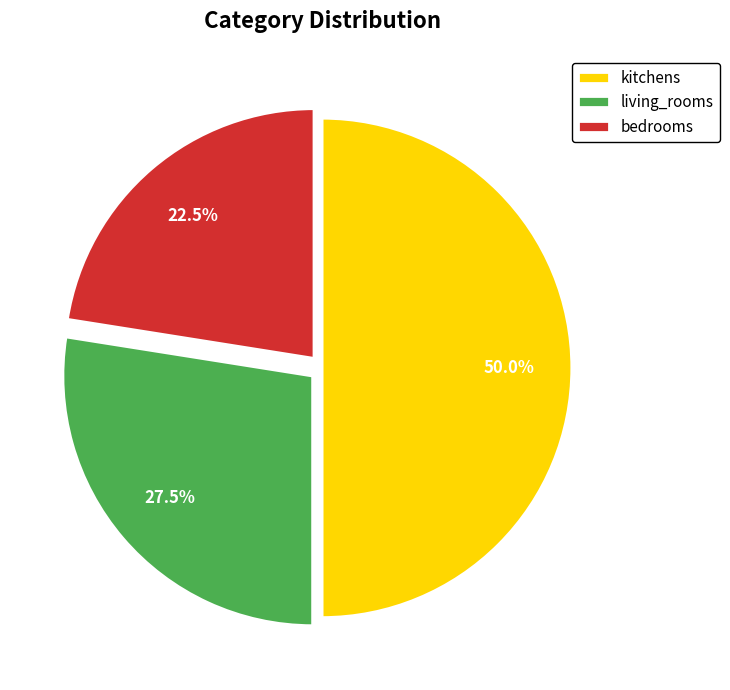

Count the number of slices in the pie.

3